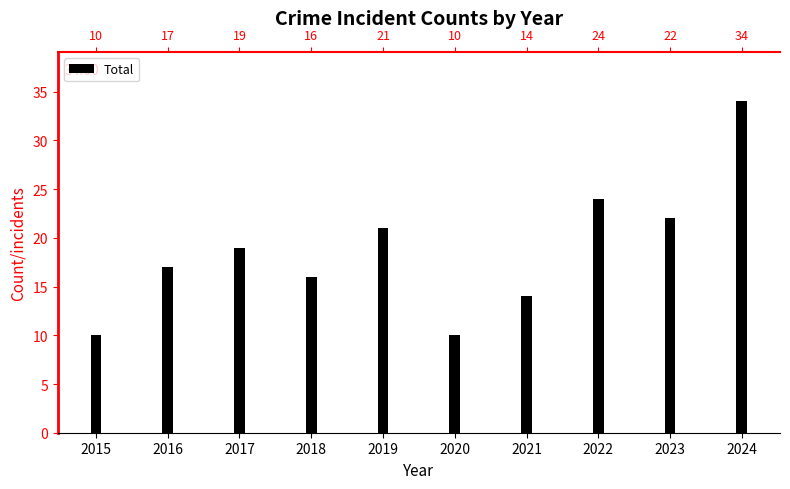

List the labels in order of value, largest first.

2024, 2022, 2023, 2019, 2017, 2016, 2018, 2021, 2015, 2020